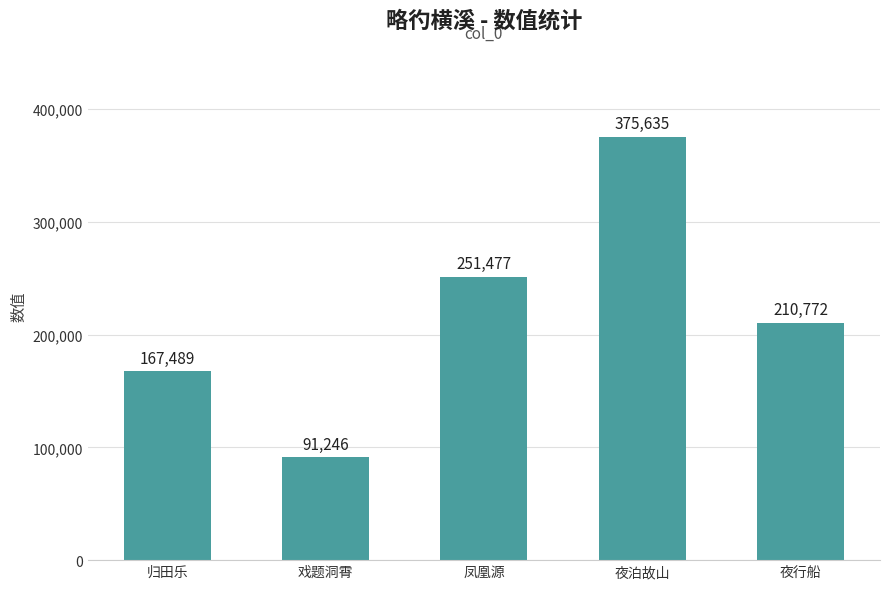

Reading left to right, what are all the values shown in this chart?

归田乐=167489	戏题洞霄=91246	凤凰源=251477	夜泊故山=375635	夜行船=210772